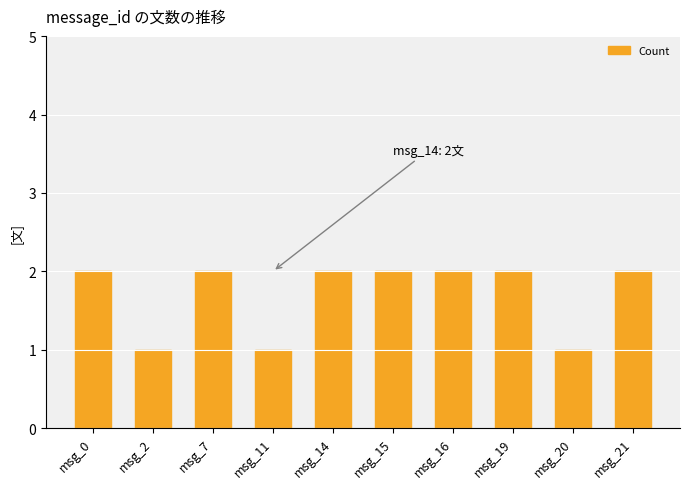

Is it true that the value at msg_15 is 0?

False